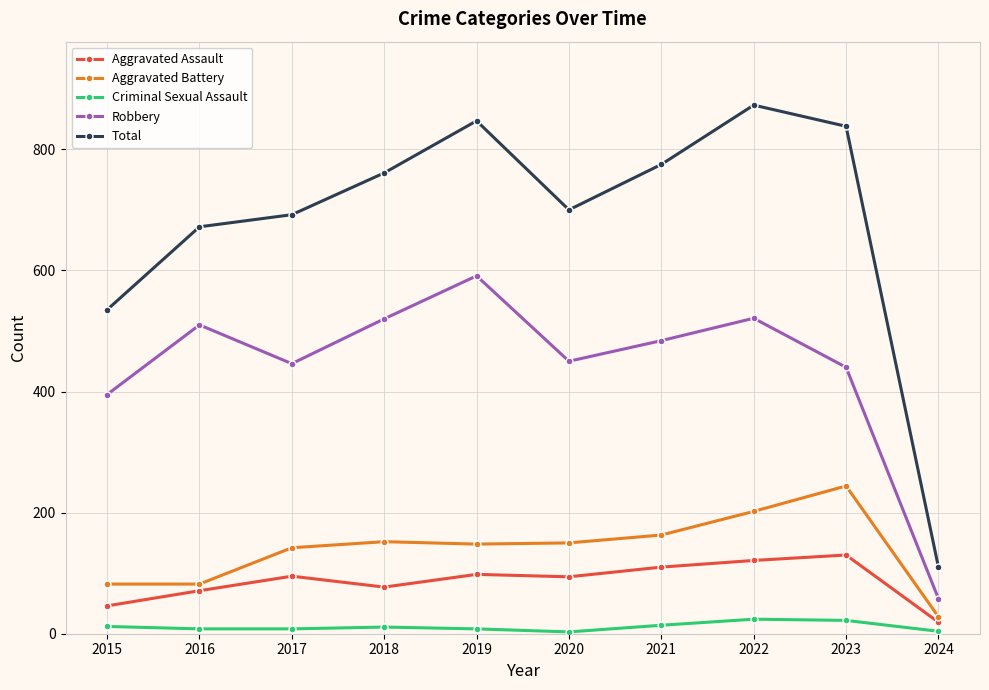

How many data points in Aggravated Battery are less than 150?

5